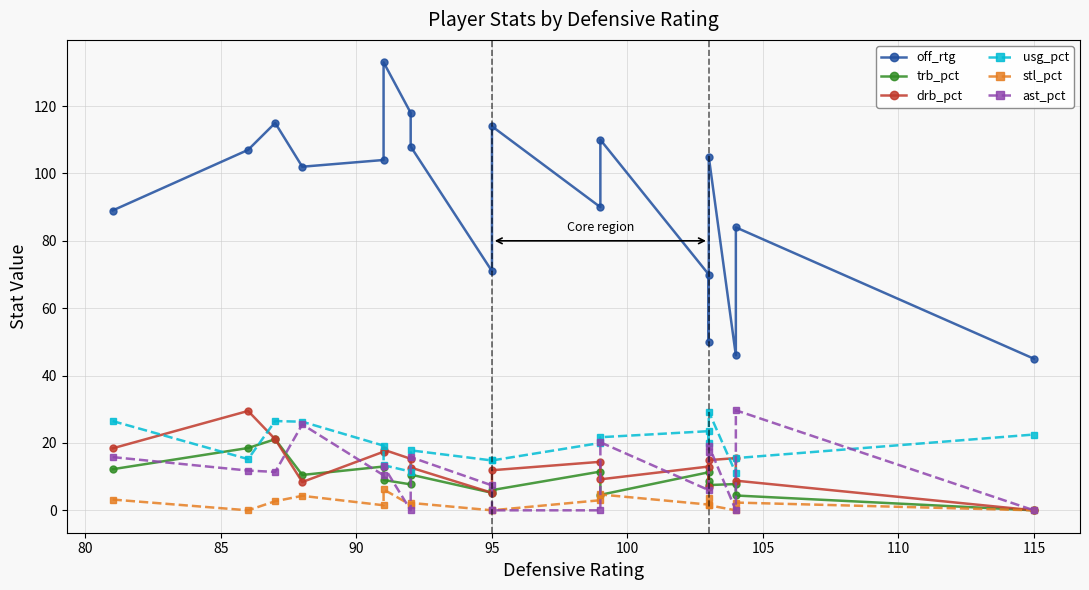

Reading right to left, list all the values displayed in this chart.

off_rtg: 45.0	84.0	46.0	105.0	50.0	70.0	110.0	90.0	114.0	71.0	108.0	118.0	133.0	104.0	102.0	115.0	107.0	89.0
trb_pct: 0.0	4.4	7.8	7.5	8.7	11.3	4.6	11.5	6.0	5.2	10.6	7.7	9.0	13.0	10.5	21.1	18.5	12.2
drb_pct: 0.0	8.8	15.5	14.9	6.9	13.0	9.2	14.4	11.9	5.2	12.7	15.3	18.0	17.4	8.4	21.1	29.5	18.4
usg_pct: 22.5	15.5	11.0	29.3	19.9	23.5	21.7	20.0	14.8	14.8	17.8	11.5	13.4	19.2	26.3	26.5	15.2	26.5
stl_pct: 0.0	2.3	0.0	1.5	3.6	1.7	4.7	3.0	0.0	0.0	2.2	1.6	6.2	1.5	4.3	2.7	0.0	3.2
ast_pct: 0.0	29.7	0.0	19.2	17.2	6.0	20.2	0.0	0.0	7.4	15.8	0.0	13.1	10.4	25.5	11.4	11.8	15.8